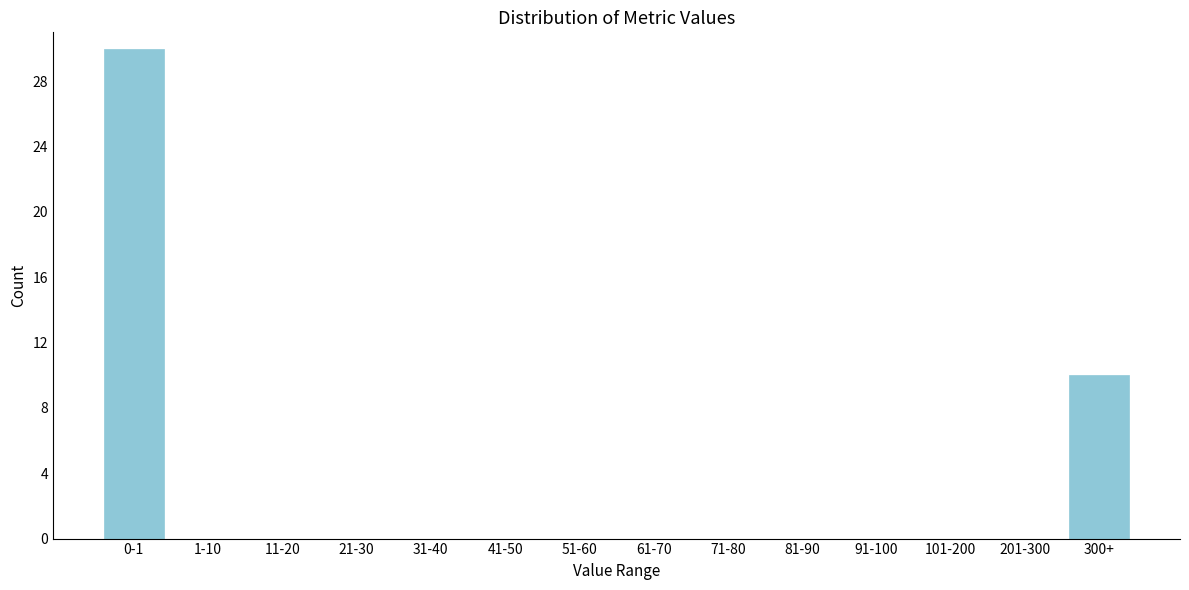

Reading left to right, what are all the values shown in this chart?

0-1=30	1-10=0	11-20=0	21-30=0	31-40=0	41-50=0	51-60=0	61-70=0	71-80=0	81-90=0	91-100=0	101-200=0	201-300=0	300+=10